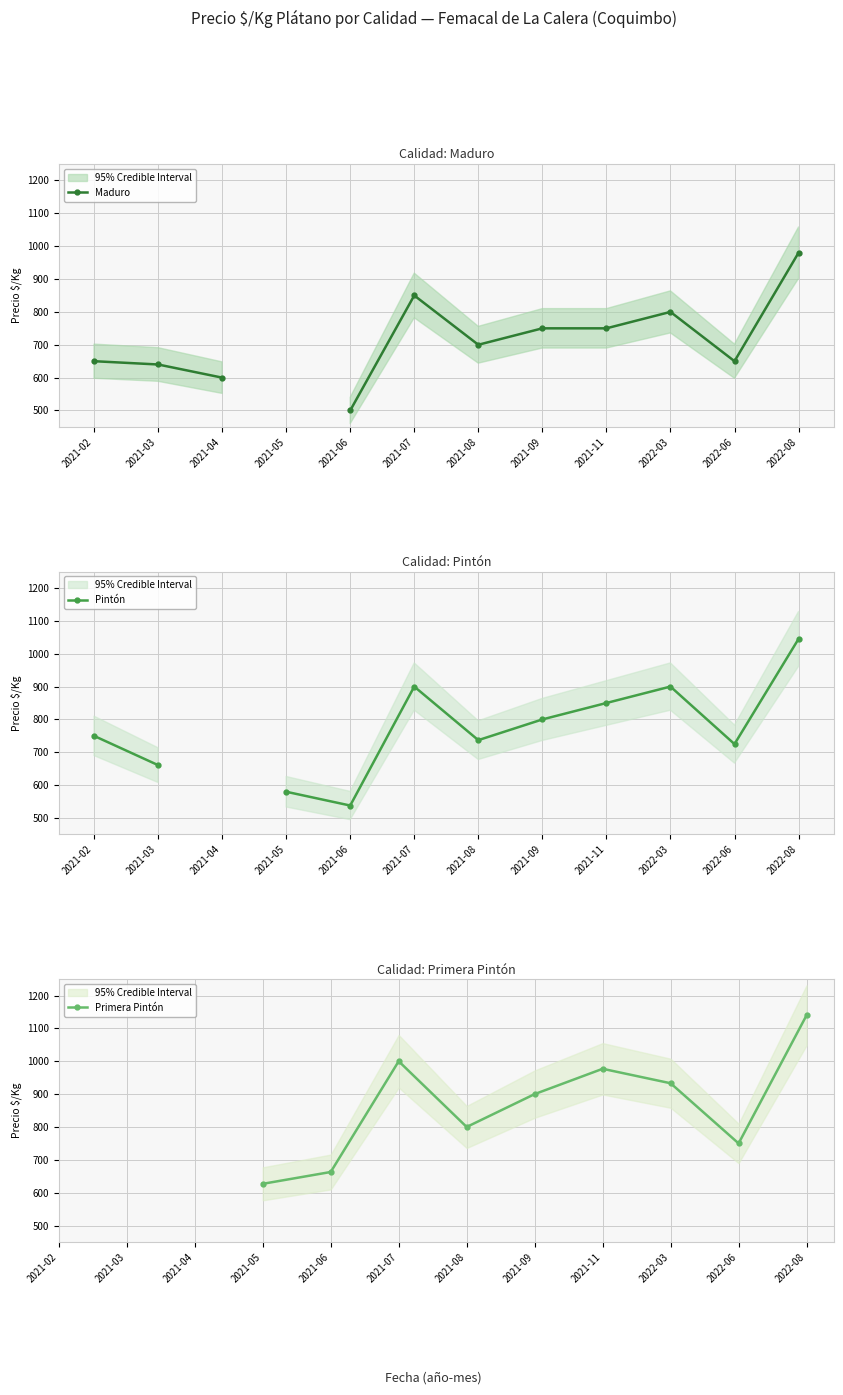

True or false: Pintón has a value of 1058.8 at 2021-08.

False